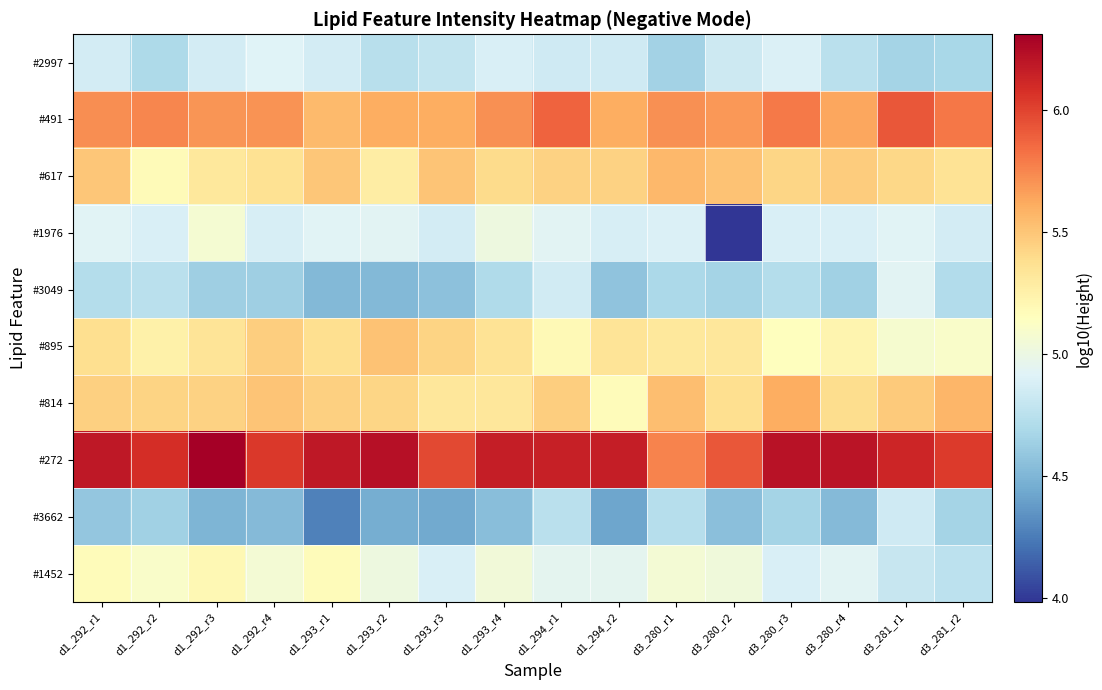

Which series has the largest range (max minus min)?

#1976